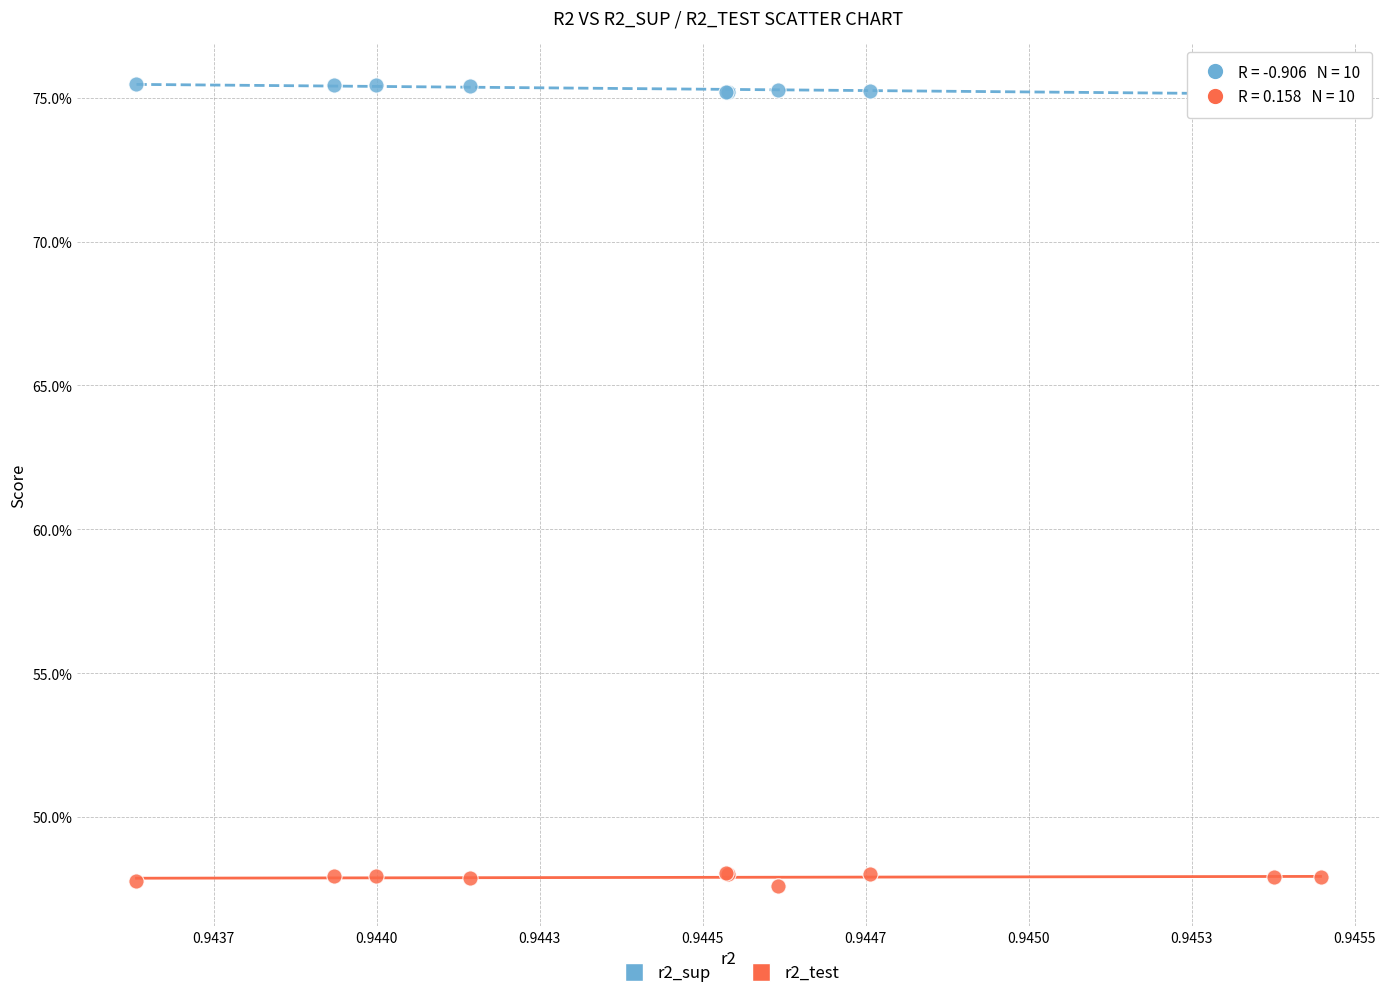

Which series reaches the maximum Y coordinate?

r2_sup